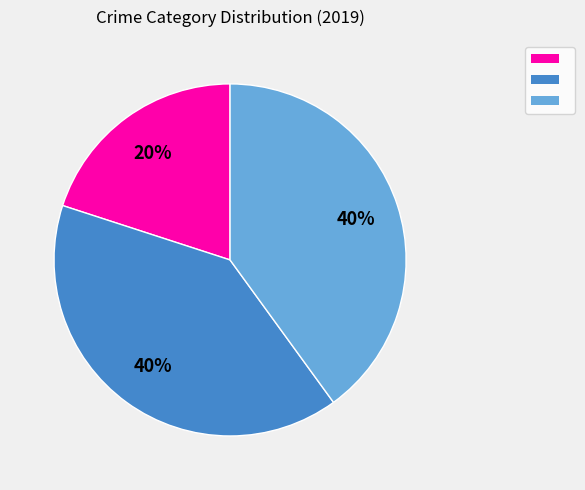

To the nearest percent, what is the difference between the largest and smallest slice percentages?

20%